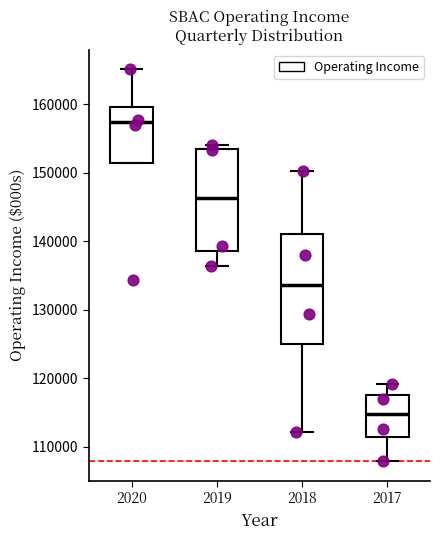

Comparing the boxes themselves (not the whiskers), which one is the tallest?

2018